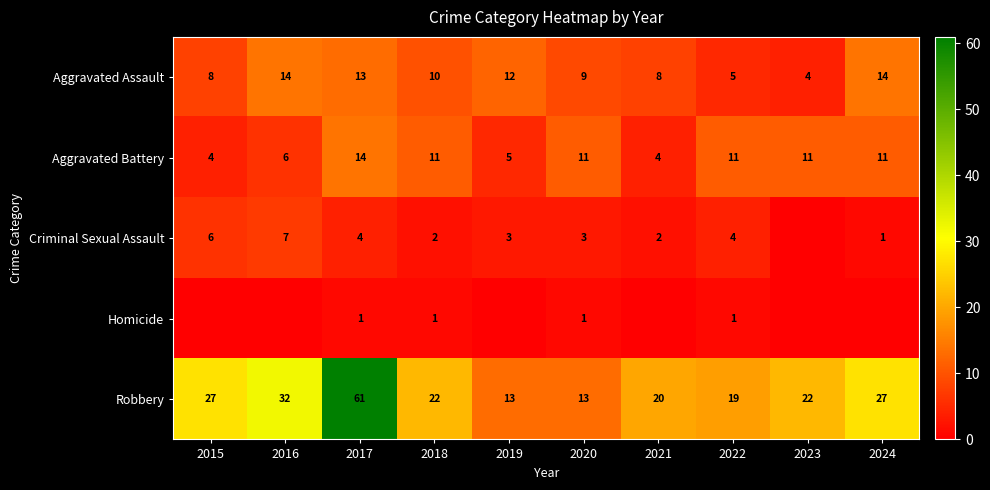

What is the difference between the Aggravated Battery values at 2018 and 2019?

6